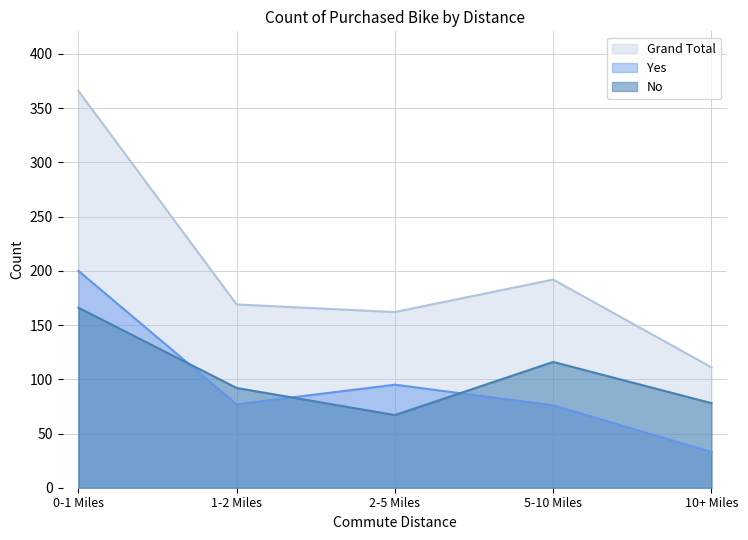

What are all the series names shown in the legend?

Grand Total, Yes, No